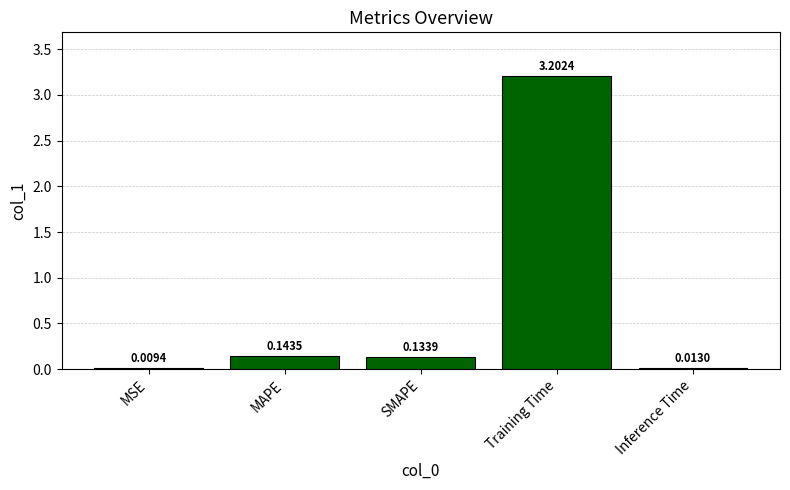

Which has a higher value, Inference Time or SMAPE?

SMAPE